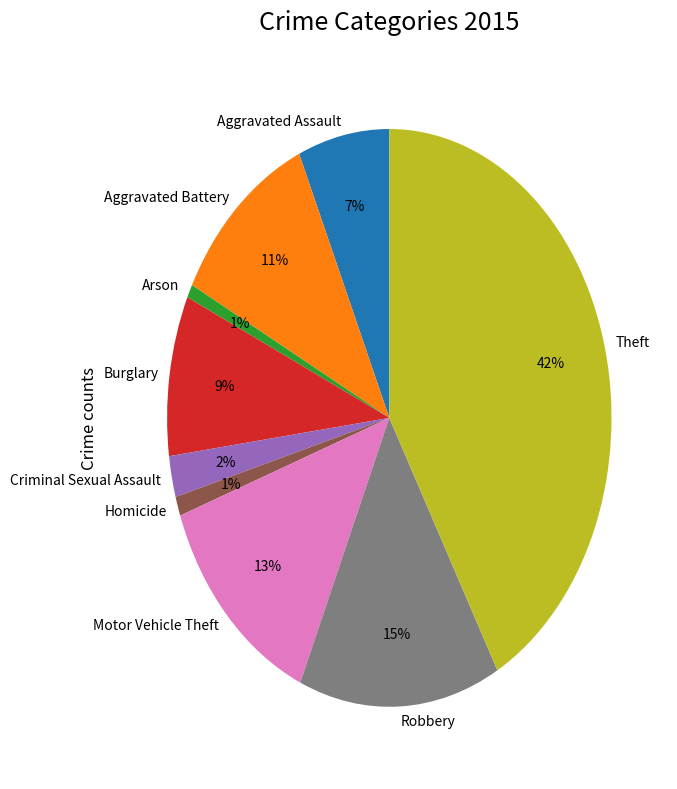

How many slices are in this pie chart?

9